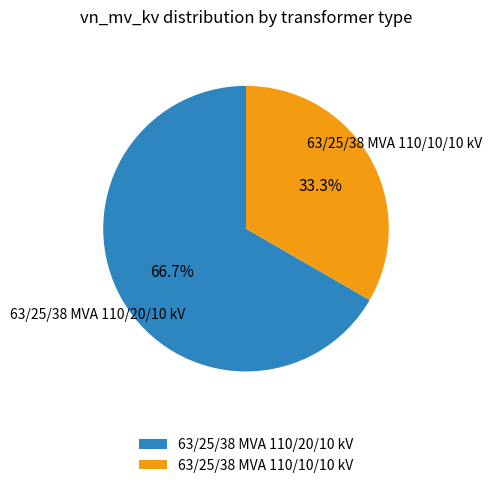

Which category has the smallest portion of the pie?

63/25/38 MVA 110/10/10 kV